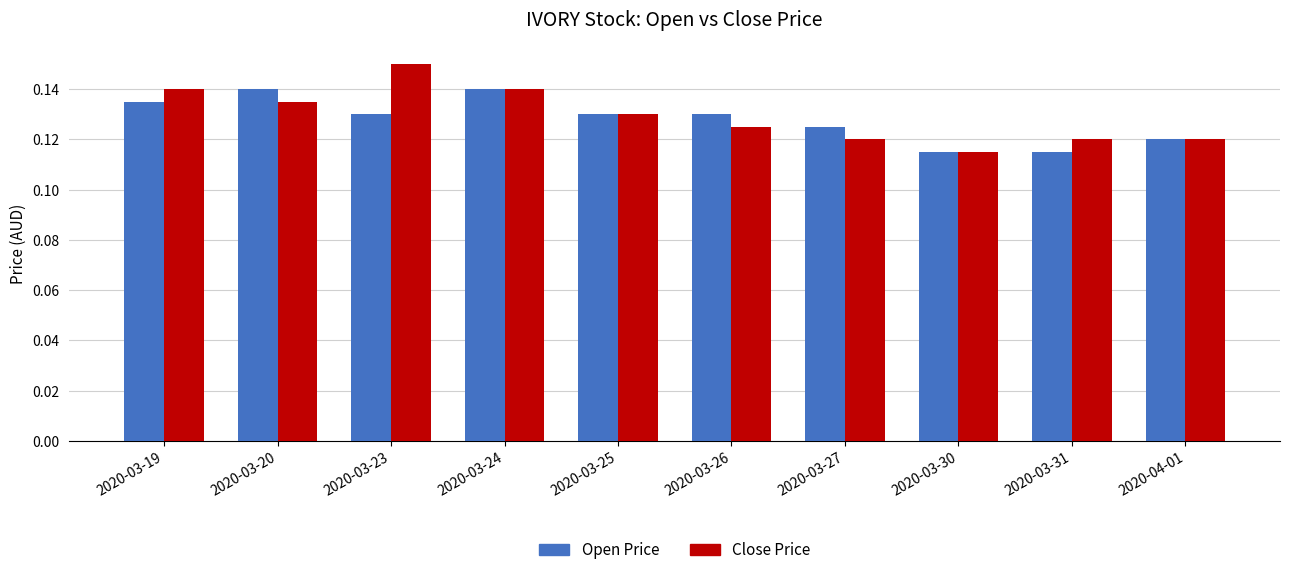

Are the bars grouped side by side (vs. stacked)?

Yes